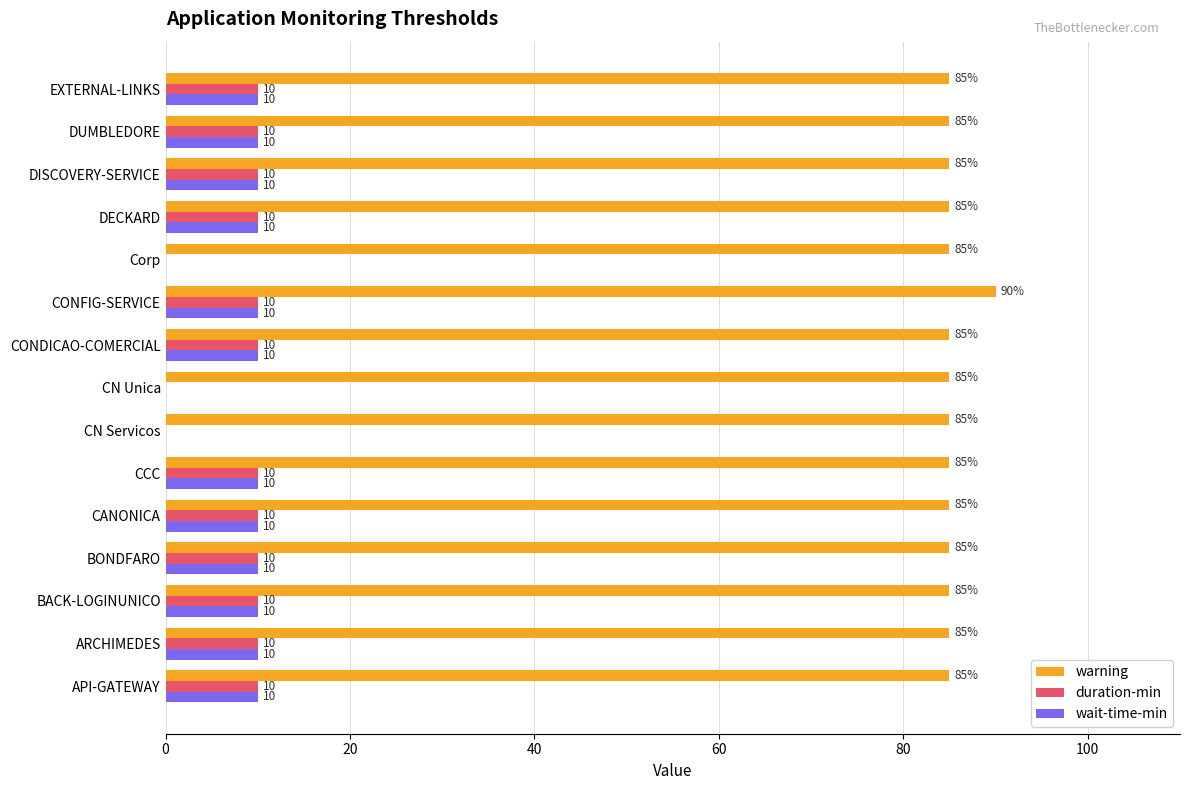

Read the duration-min value at CONDICAO-COMERCIAL, to the nearest 10.

10